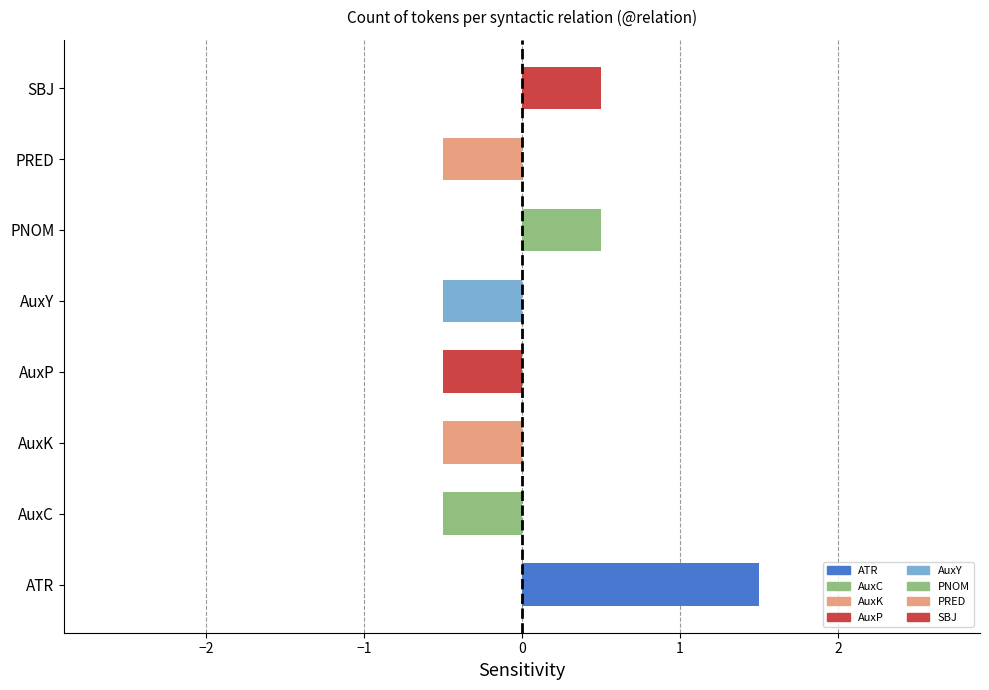

How many categories are shown in the chart?

8